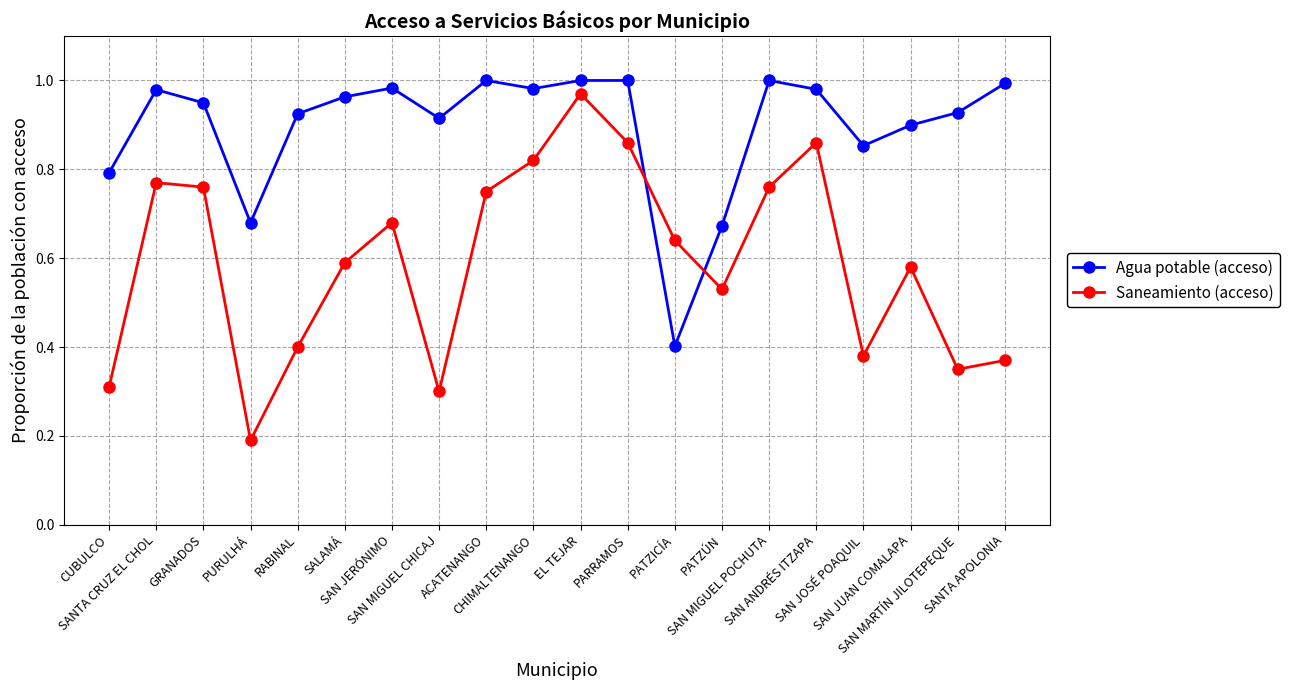

What is the total value across all series at SAN MARTÍN JILOTEPEQUE?

1.3